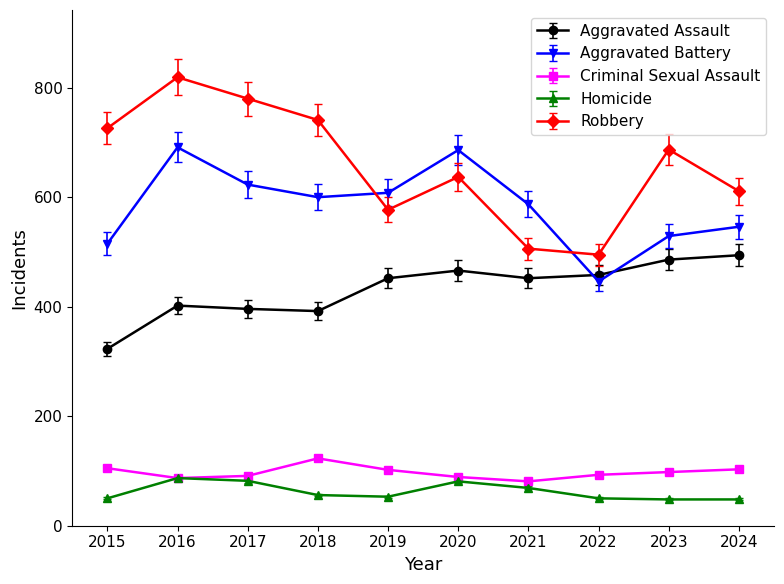

What is the value of the Robbery point at the 2nd from the left?

819